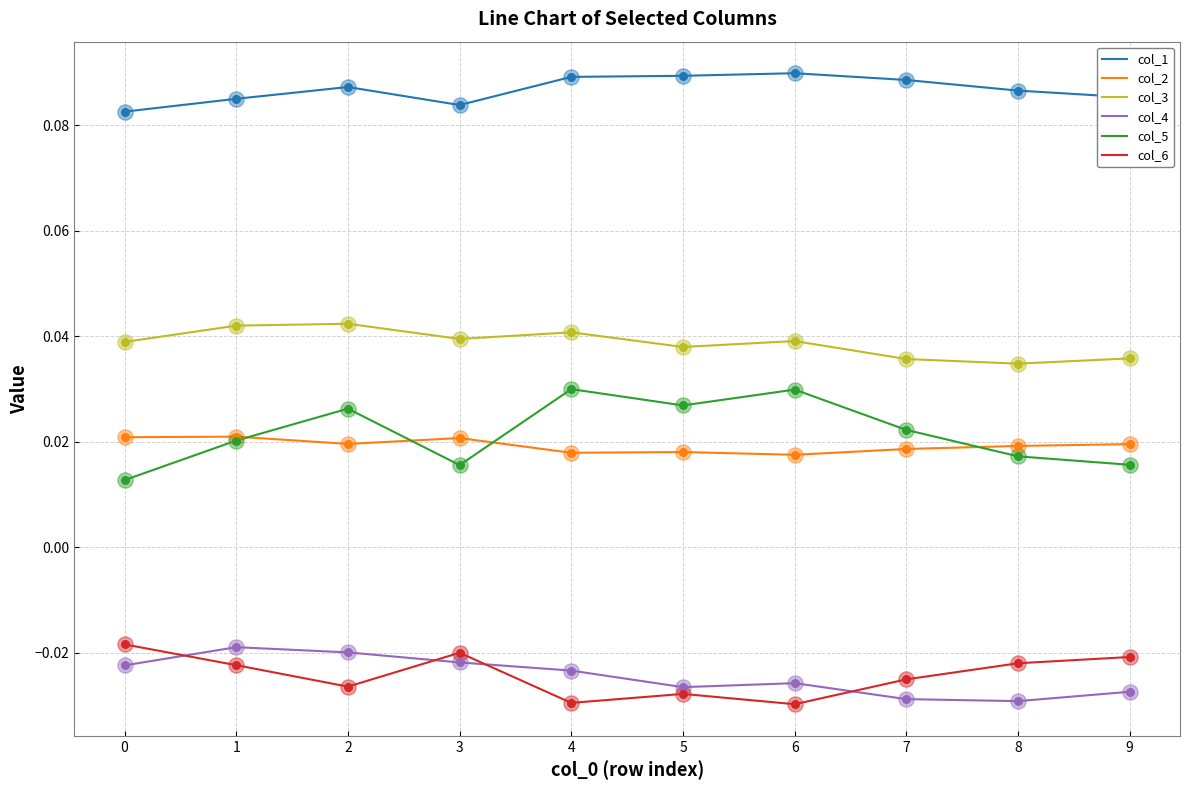

Which series has the largest total across all categories?

col_1